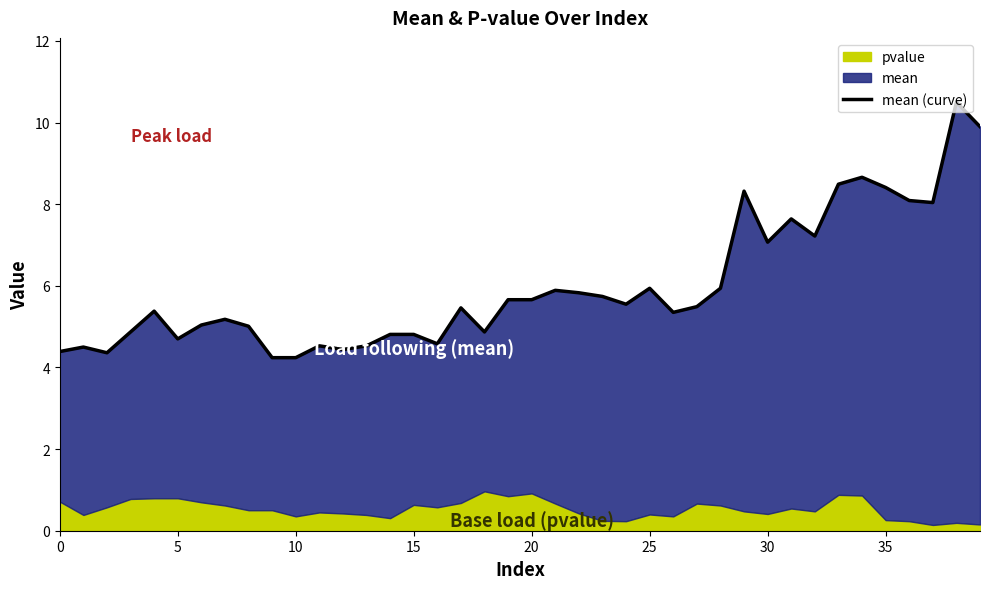

What value does the data have at 15?

4.8